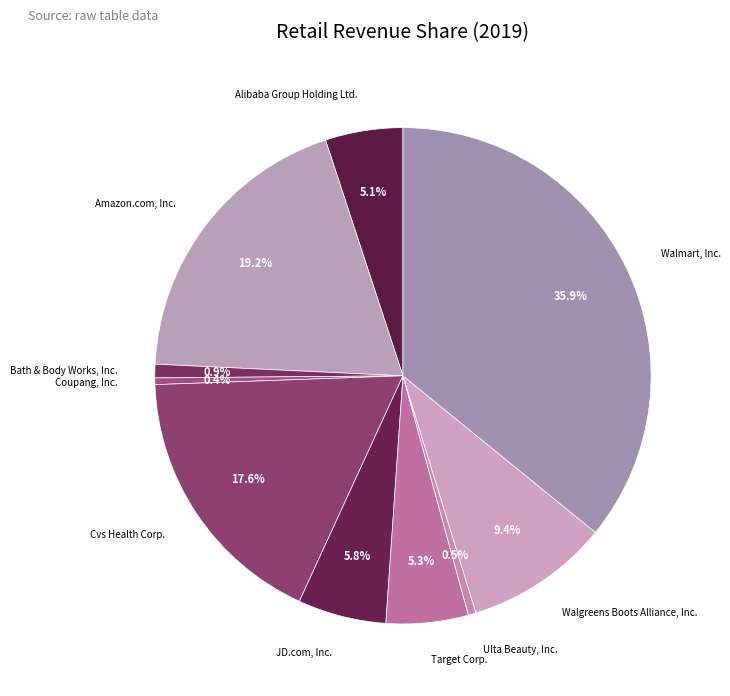

How many slices are in this pie chart?

10